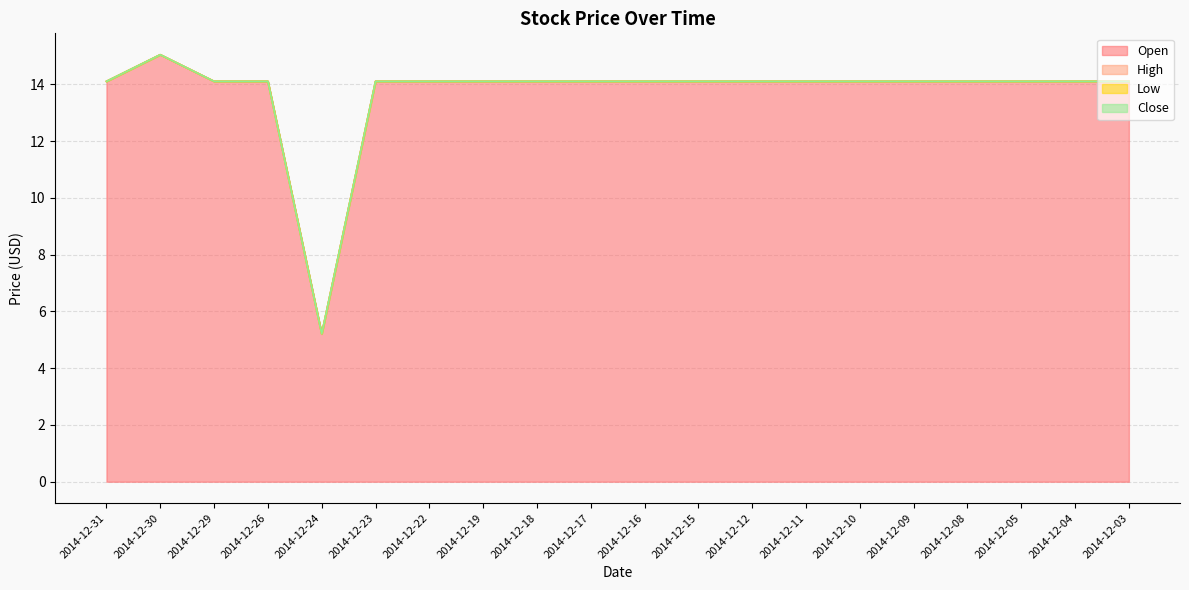

How many data points in Low are above 14?

19